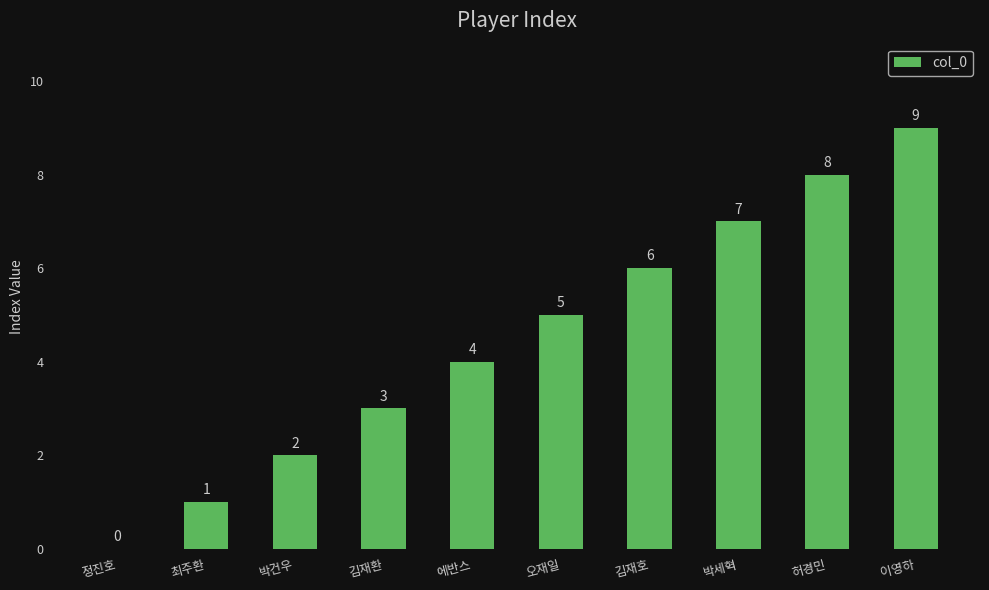

The chart shows a value of 4 at 박건우. True or false?

False